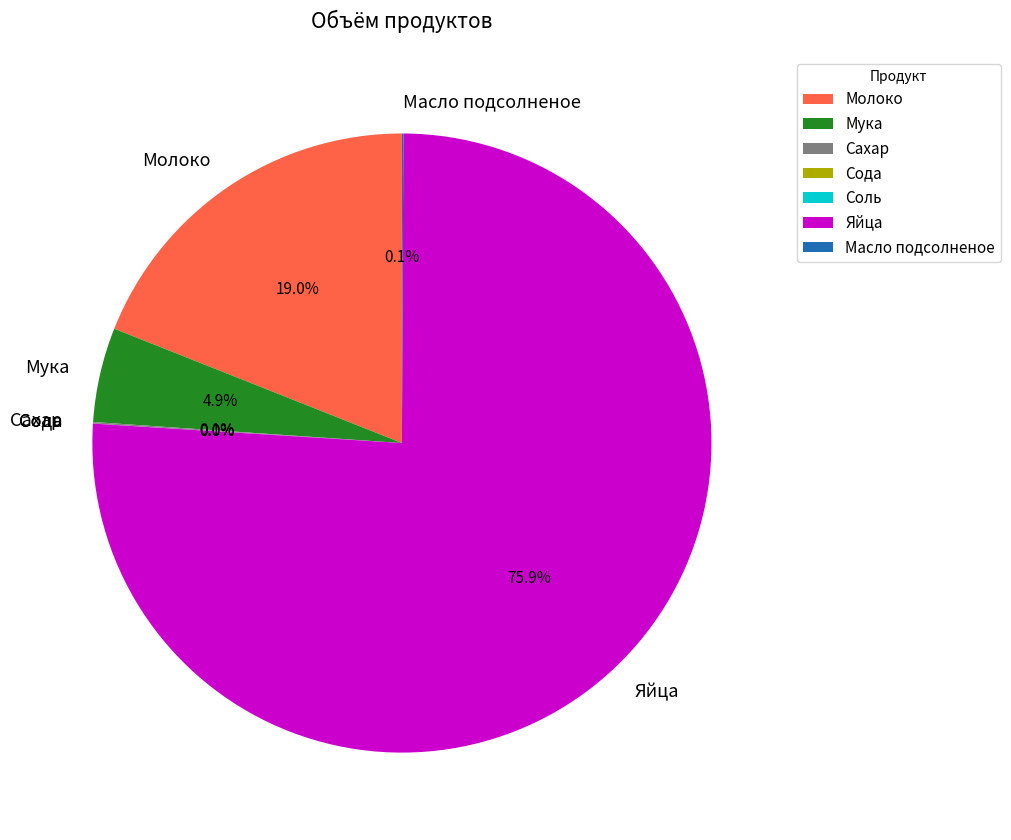

To the nearest percent, what is the difference between the largest and smallest slice percentages?

76%